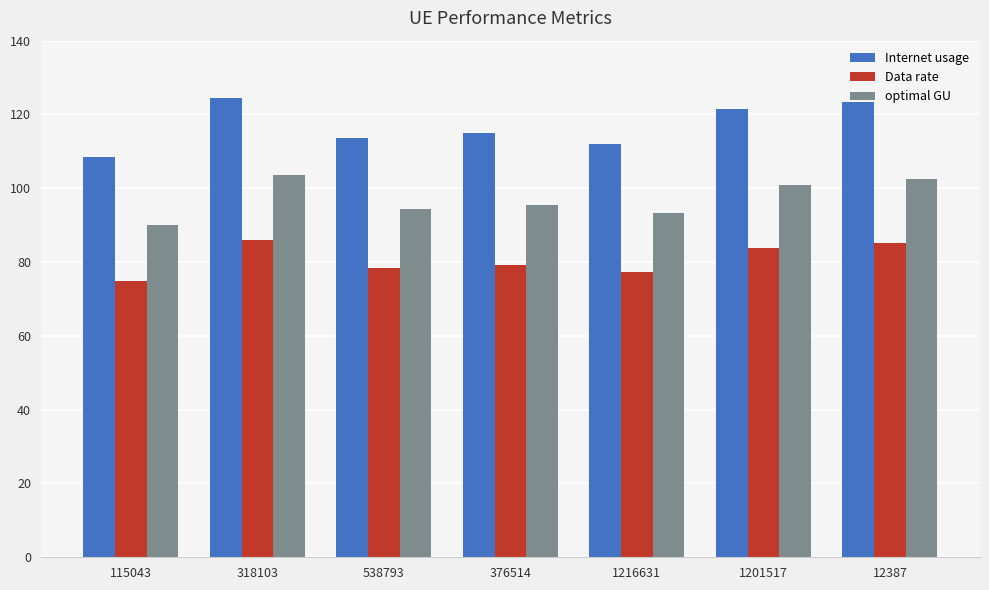

Count the number of data series in this chart.

3